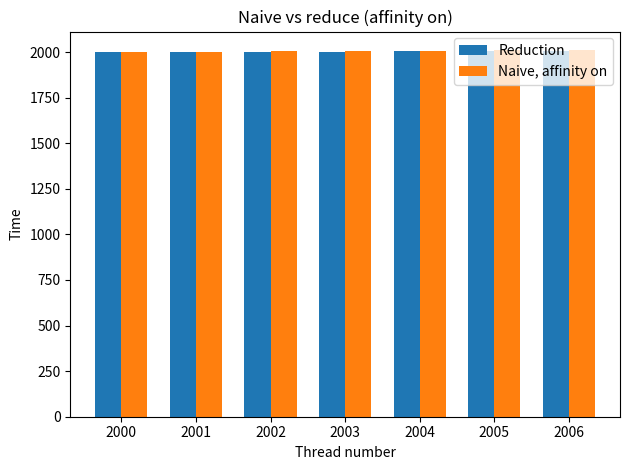

List the series in order of their peak value, lowest first.

Reduction, Naive, affinity on